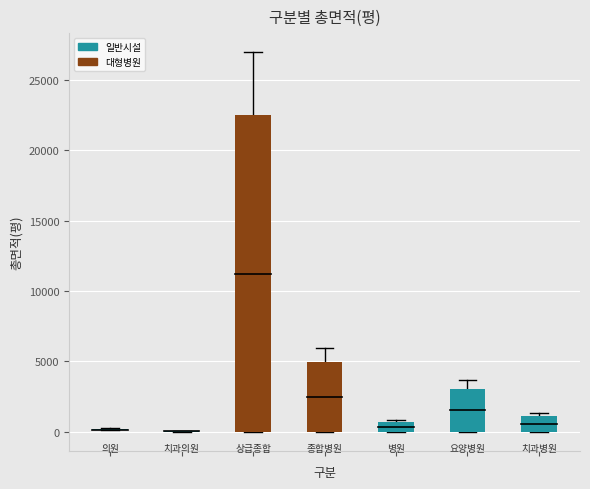

True or false: the data shows 212.4 at 의원.

False